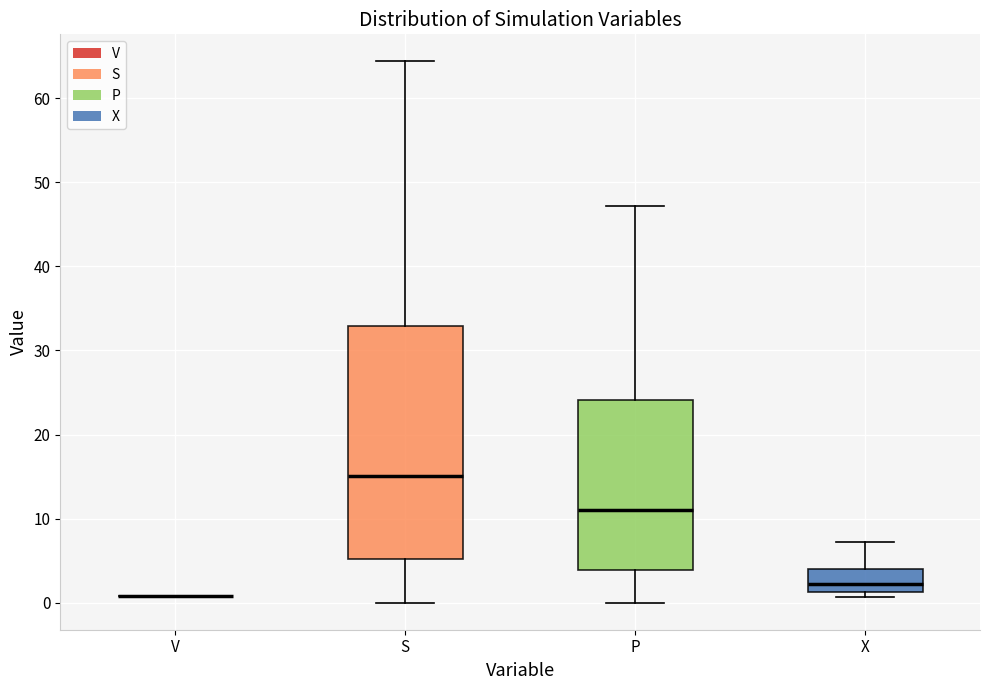

Reading left to right, transcribe this box plot: for each box, give where its median line is, the range the box spans, and where its two whiskers end, as read against the y-axis. The values are not printed on the chart, so give them approximately, as read against the axis.

V: box collapsed to a line at 1, whiskers 1 to 1
S: median 15, box 5 to 33, whiskers 0 to 64
P: median 11, box 4 to 24, whiskers 0 to 47
X: median 2, box 1 to 4, whiskers 1 (just below the box's lower edge) to 7